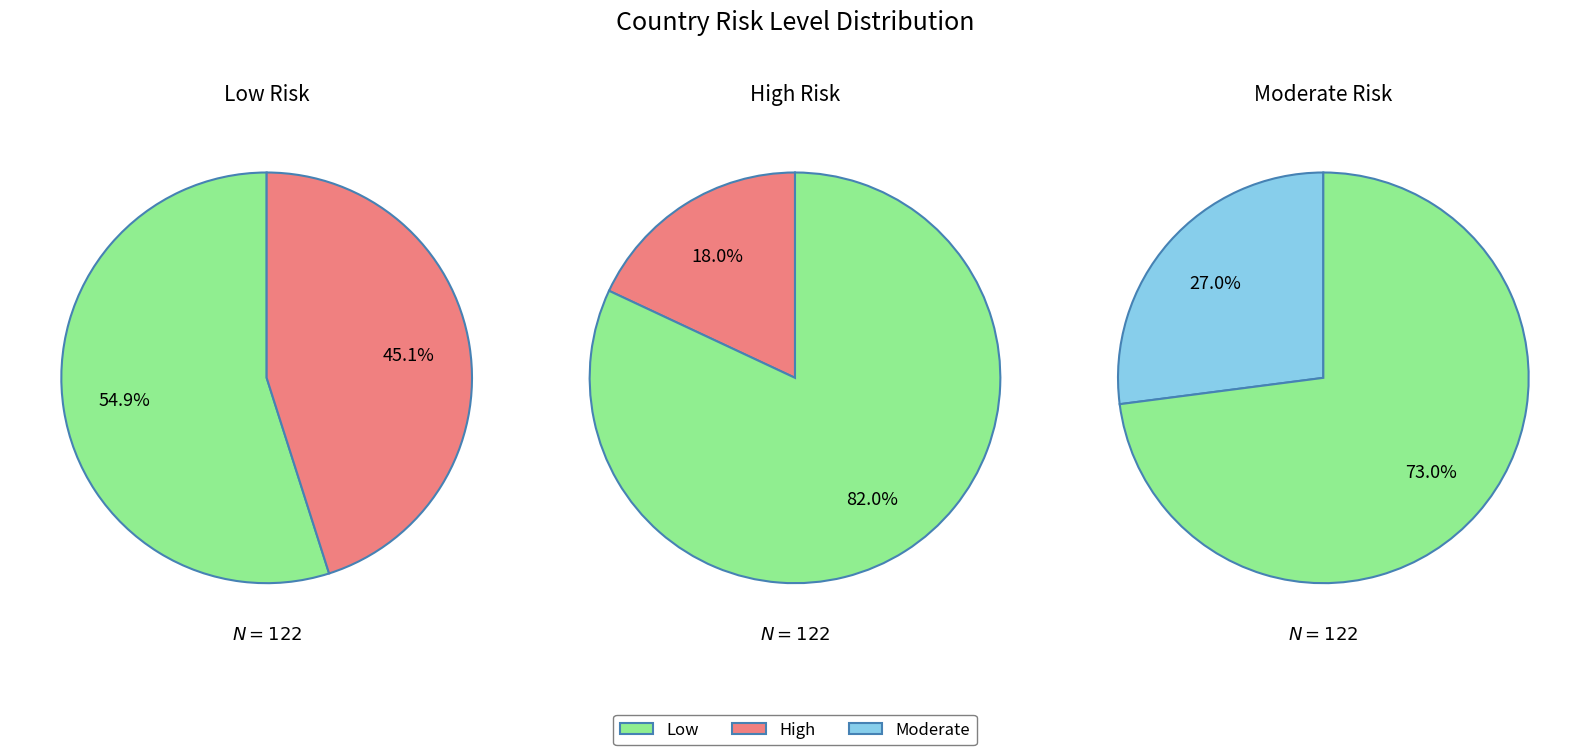

How many segments does this pie chart have?

3